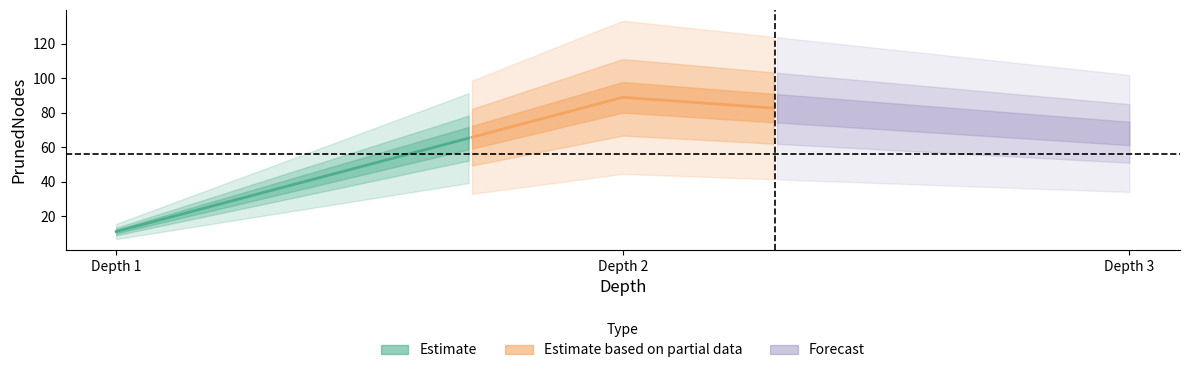

Which label corresponds to the largest value in the chart?

2